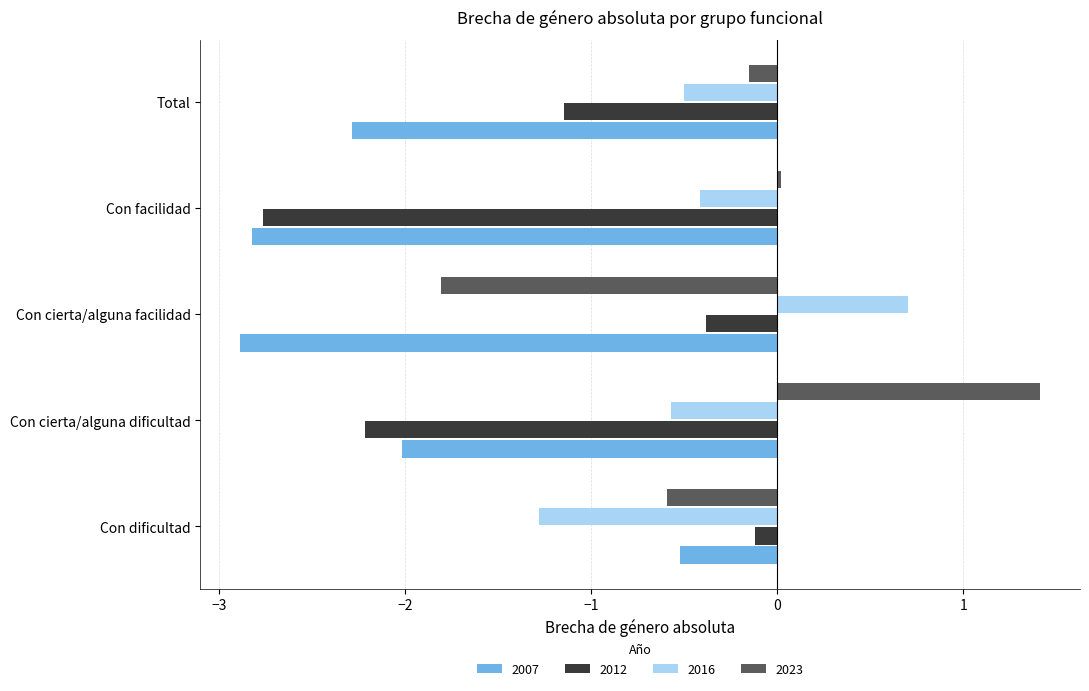

The value of 2012 at Con facilidad is -4.7. True or false?

False